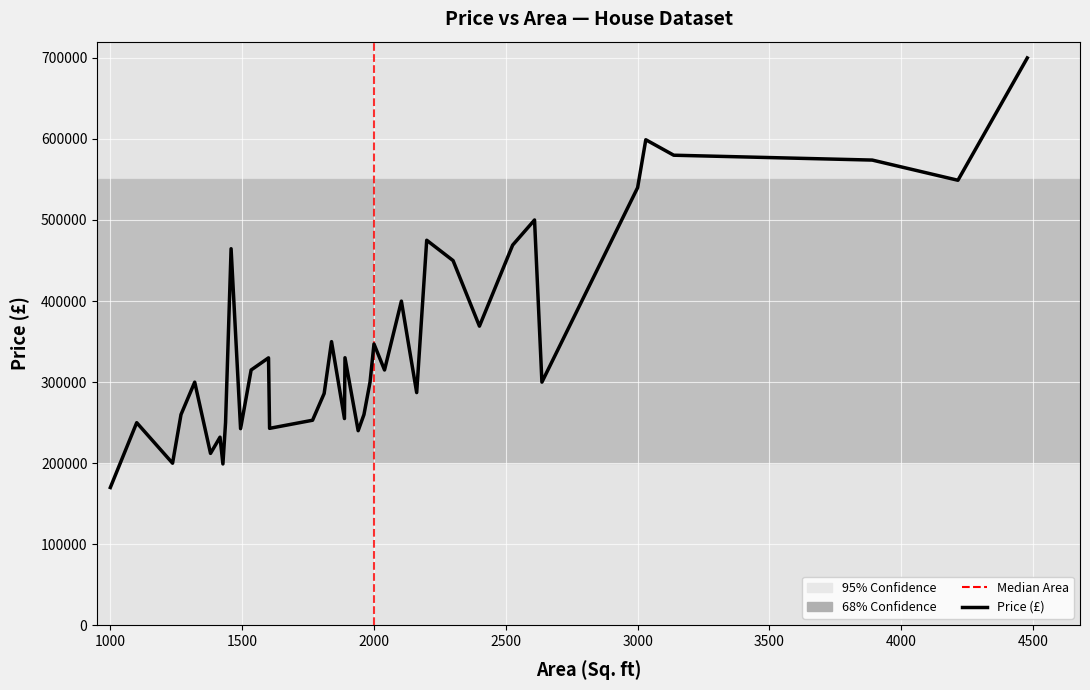

What is the difference between the maximum and minimum values?

530000